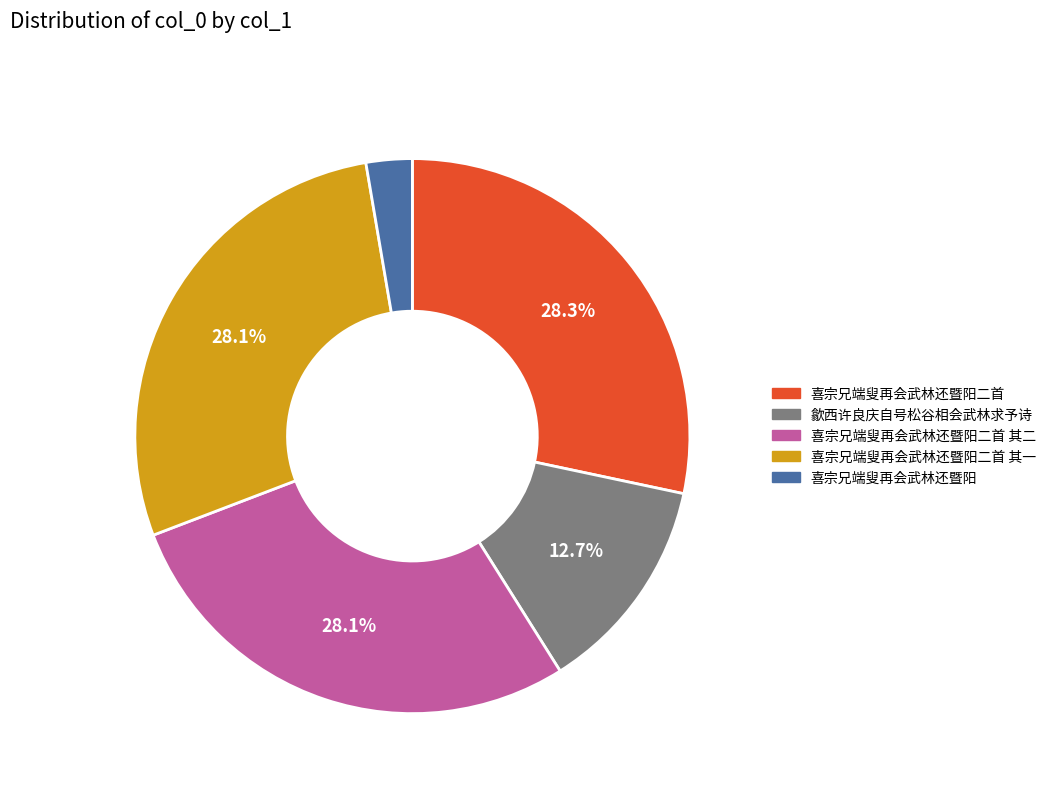

Is it true that 喜宗兄端叟再会武林还暨阳二首 其二 is 28% of the pie?

True